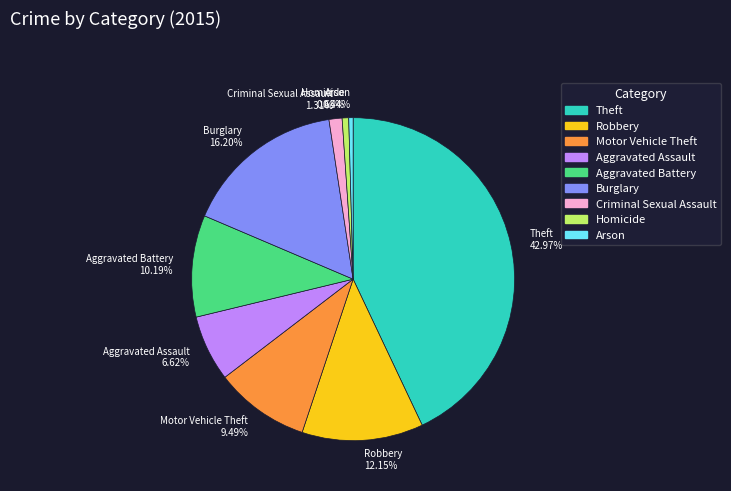

Is Homicide 0.65% the majority of the pie?

No